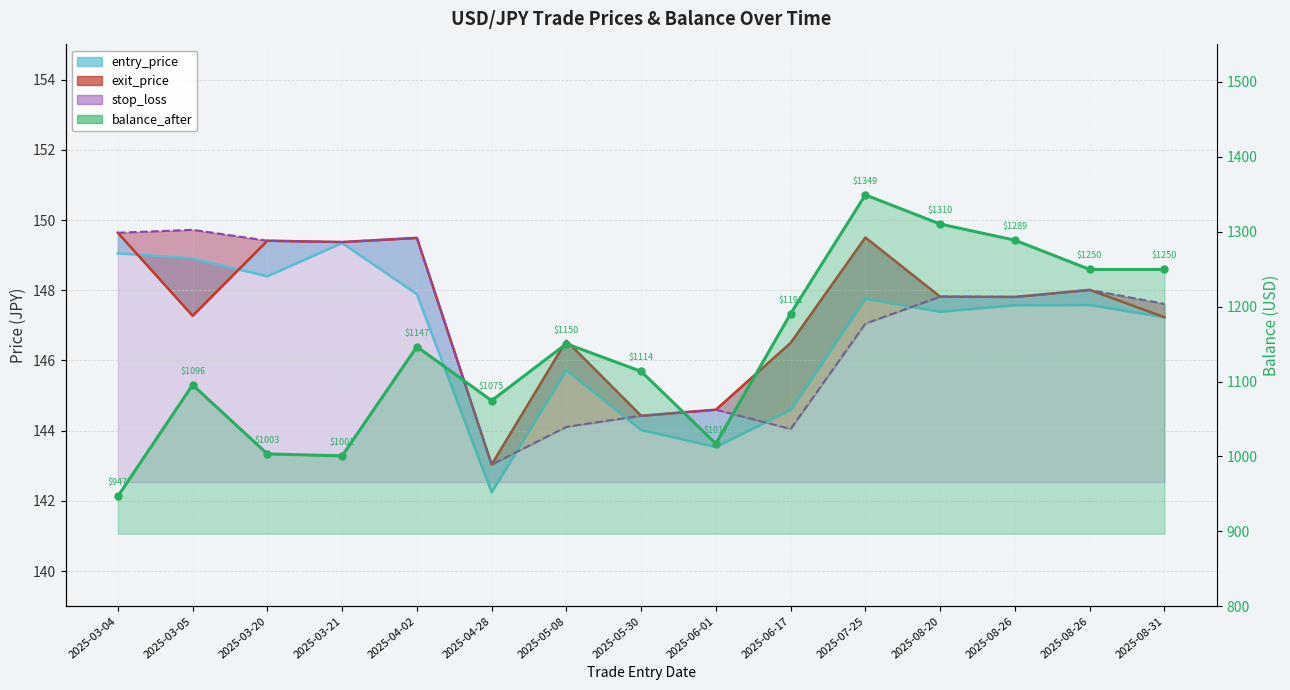

How many interior local peaks (higher than both neighbors) does the data have?

4